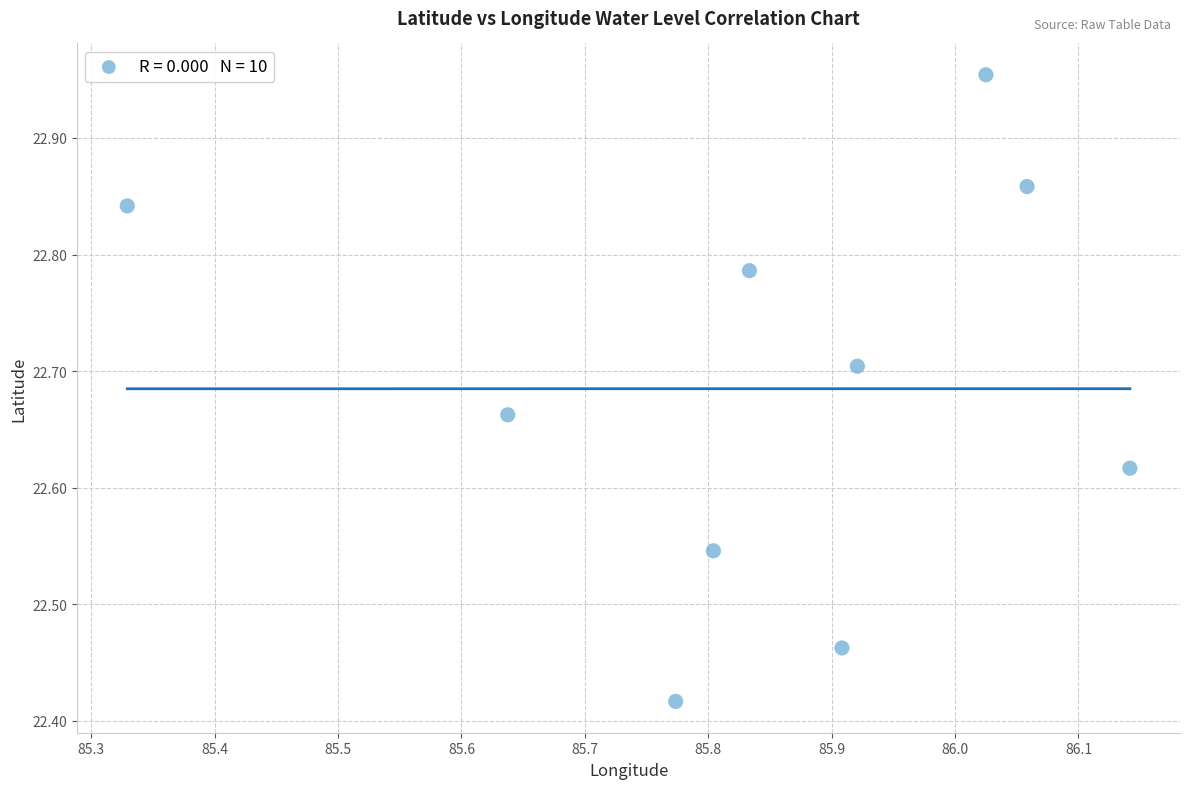

What is the range of X values (max minus min)?

0.8